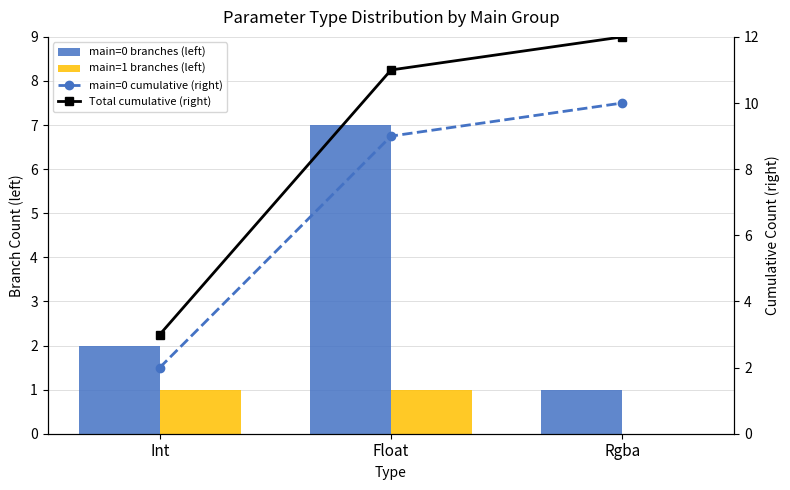

The value of main=0 cumulative (right) at Int is 1. True or false?

False